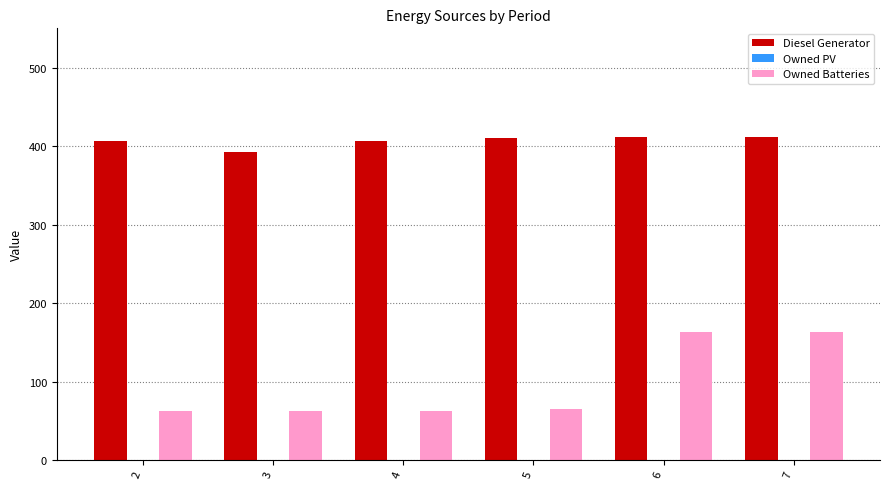

How many values in the Diesel Generator series are below 410?

3